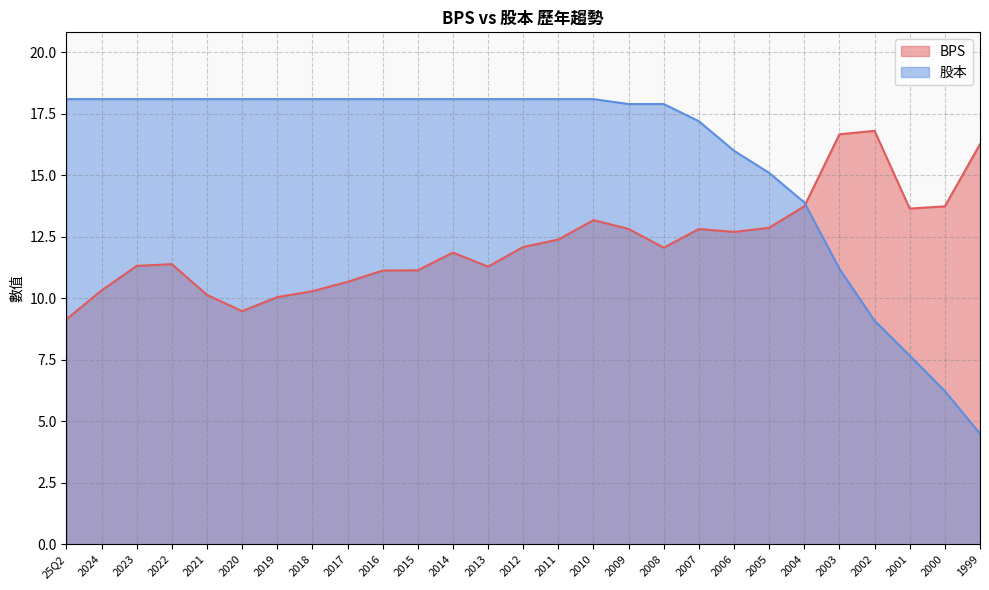

What is the total value across all series at 2022?

29.5